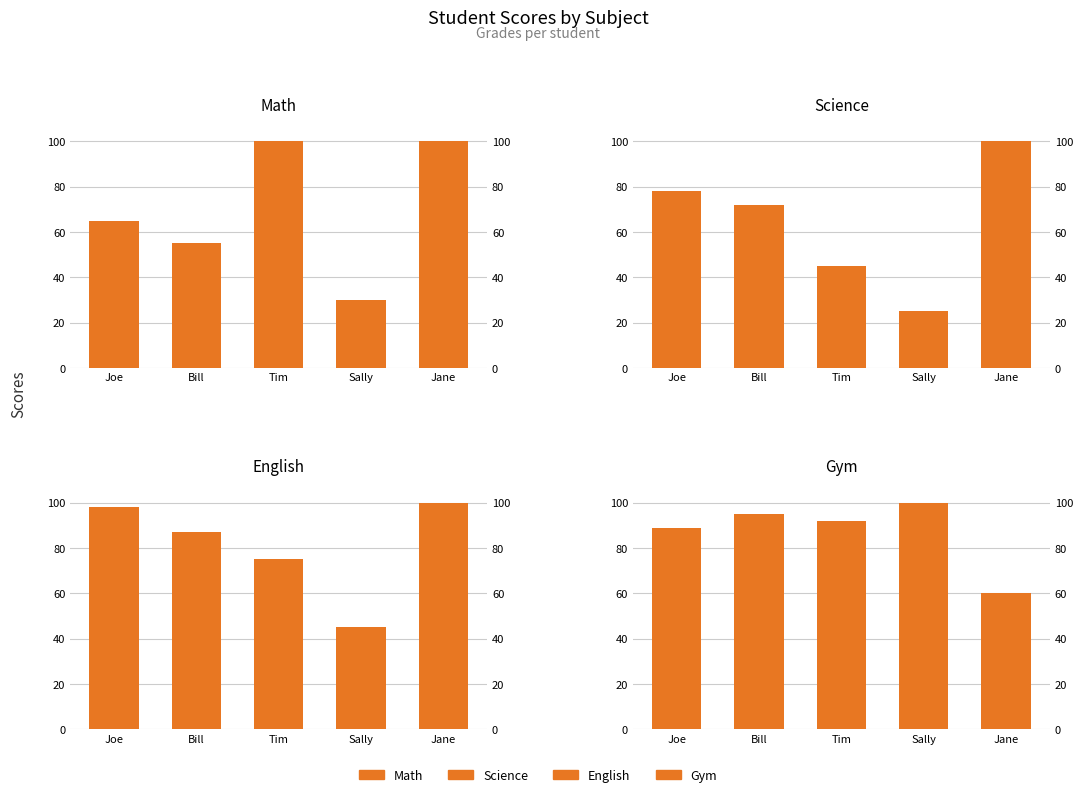

How many groups of bars are there?

5